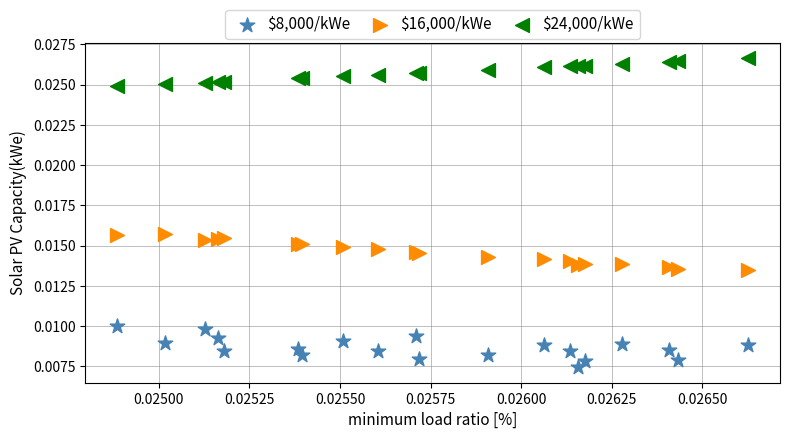

Which series reaches the minimum Y coordinate?

$8,000/kWe